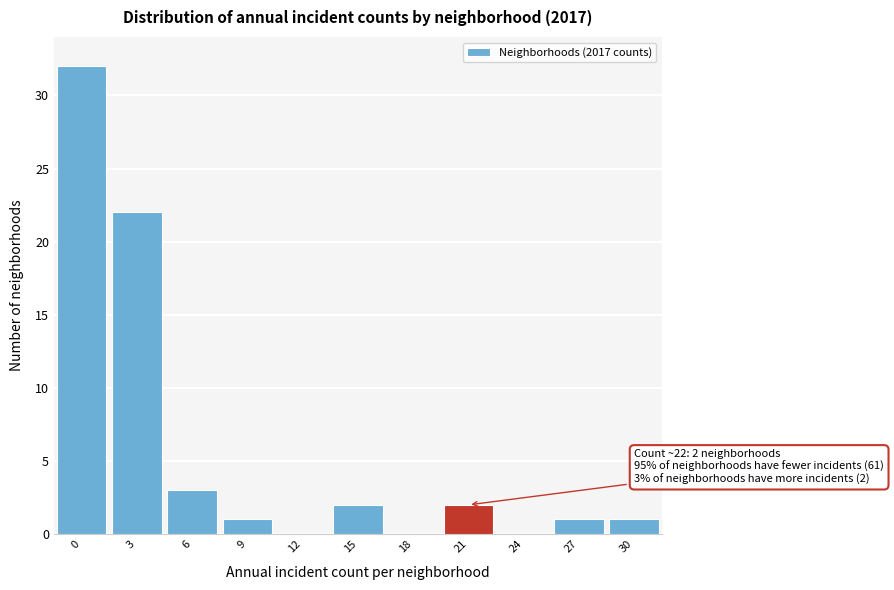

Reading left to right, extract all data points from this chart.

0=32	3=22	6=3	9=1	12=0	15=2	18=0	21=2	24=0	27=1	30=1